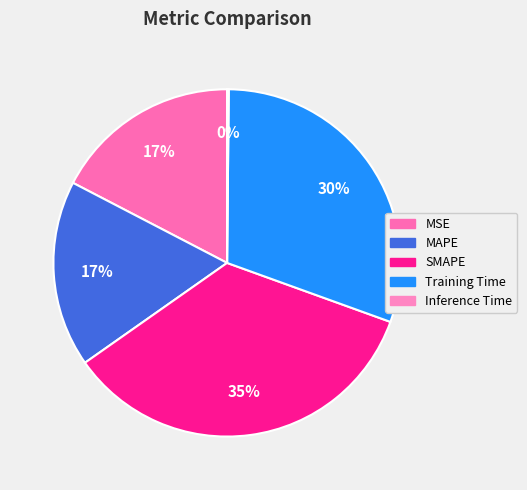

What percentage do SMAPE and MAPE together represent?

52.1%